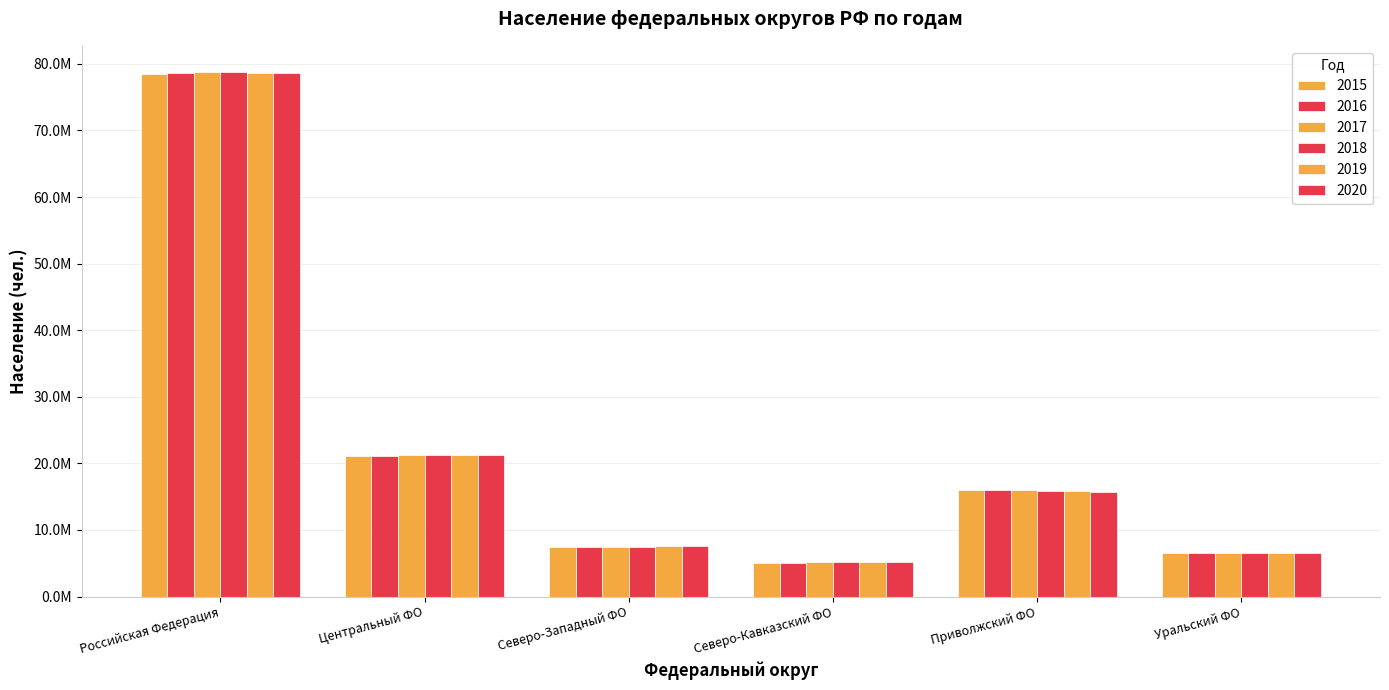

Does the chart contain stacked bars?

No